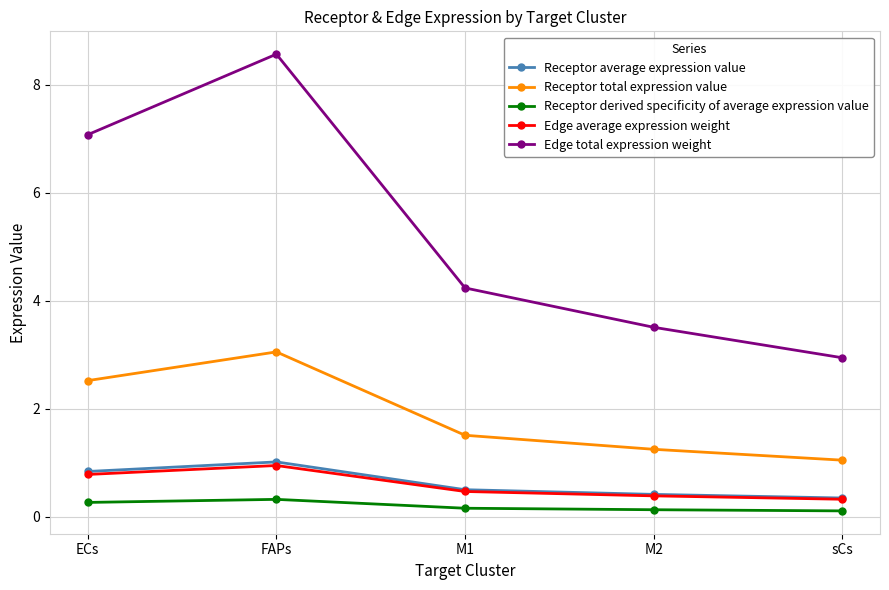

What is the greatest value displayed?

8.6